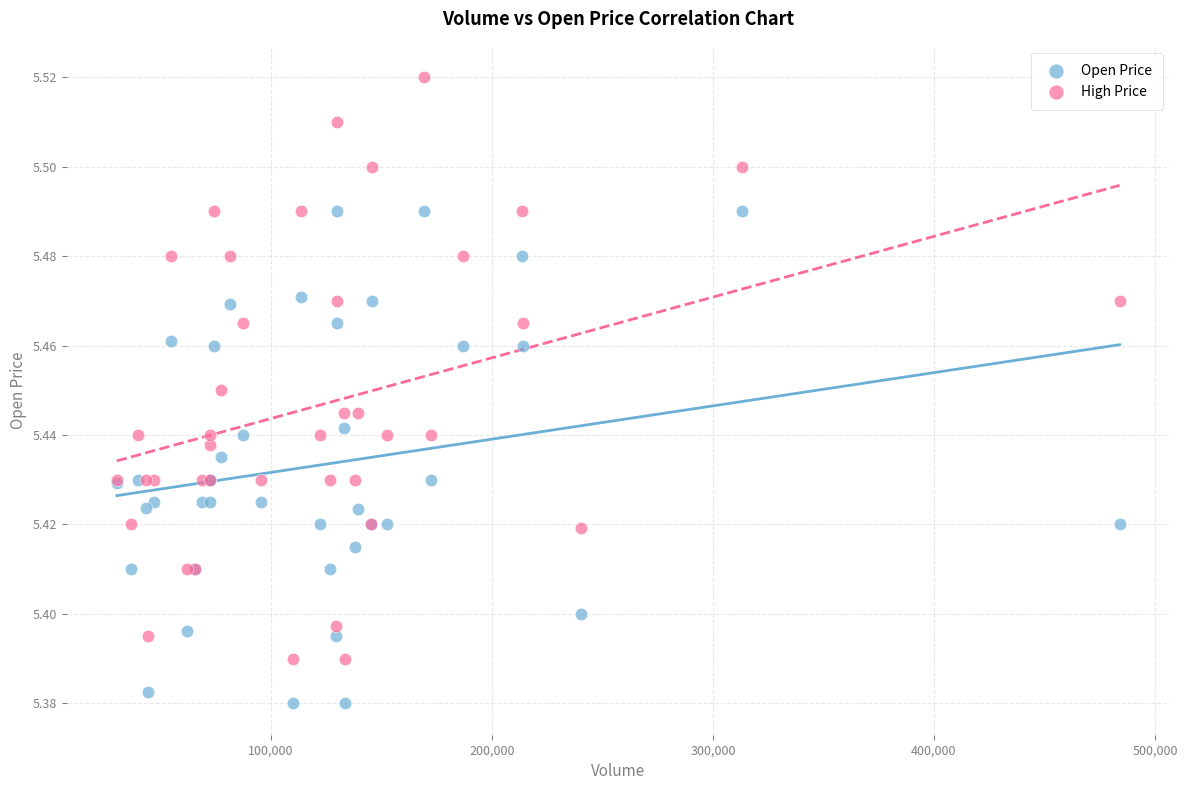

Which series has the largest Y range (max minus min)?

High Price